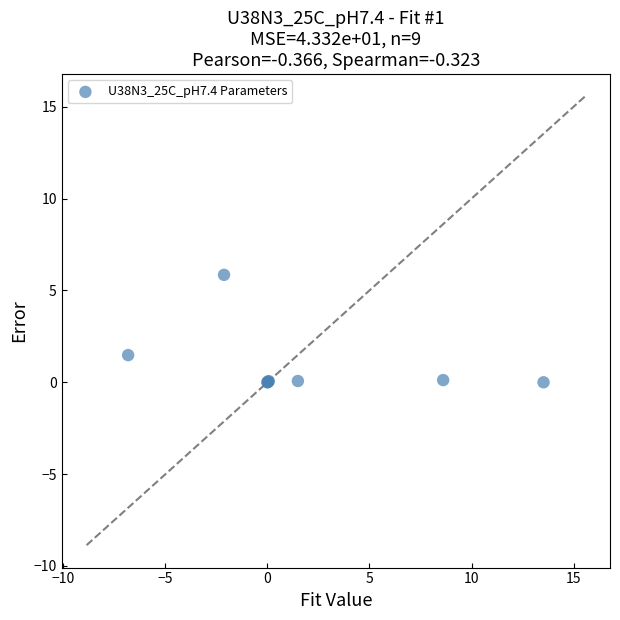

What Y value in the scatter plot is closest to 2?

1.5